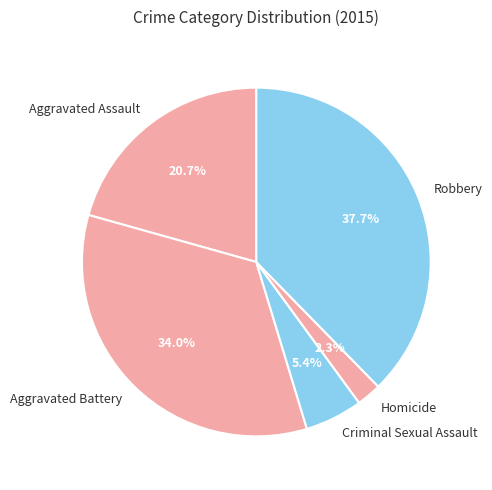

Is it true that Aggravated Assault is 21% of the pie?

True